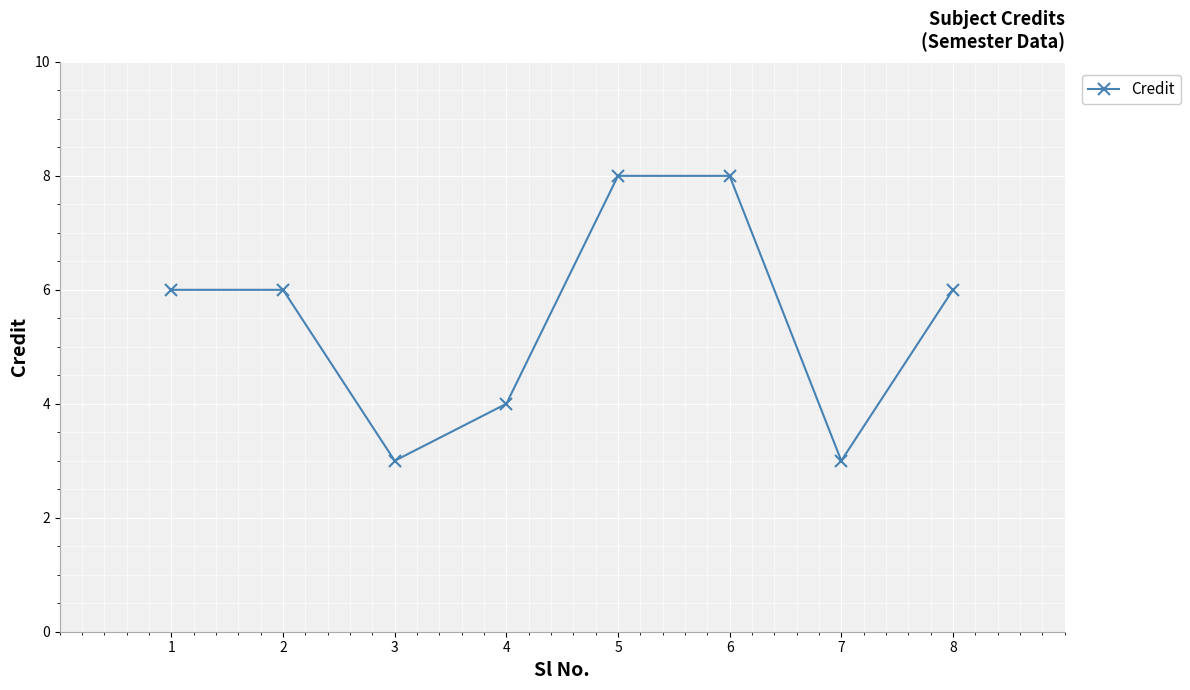

Reading left to right, list all the values displayed in this chart.

1=6	2=6	3=3	4=4	5=8	6=8	7=3	8=6